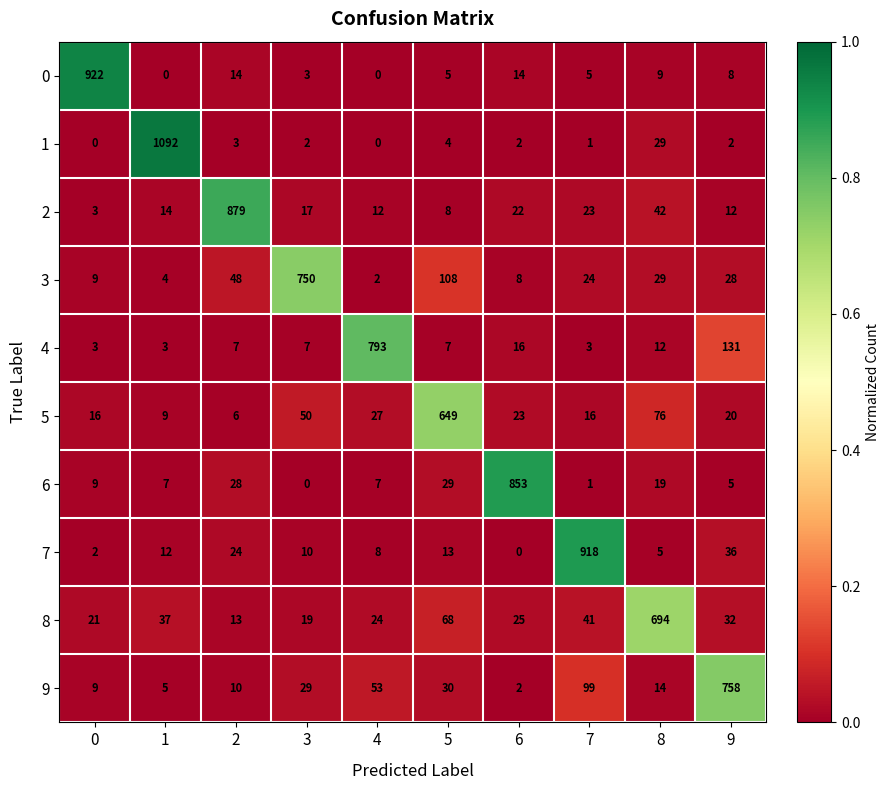

Between 2 and 6, which series saw the biggest shift?

2